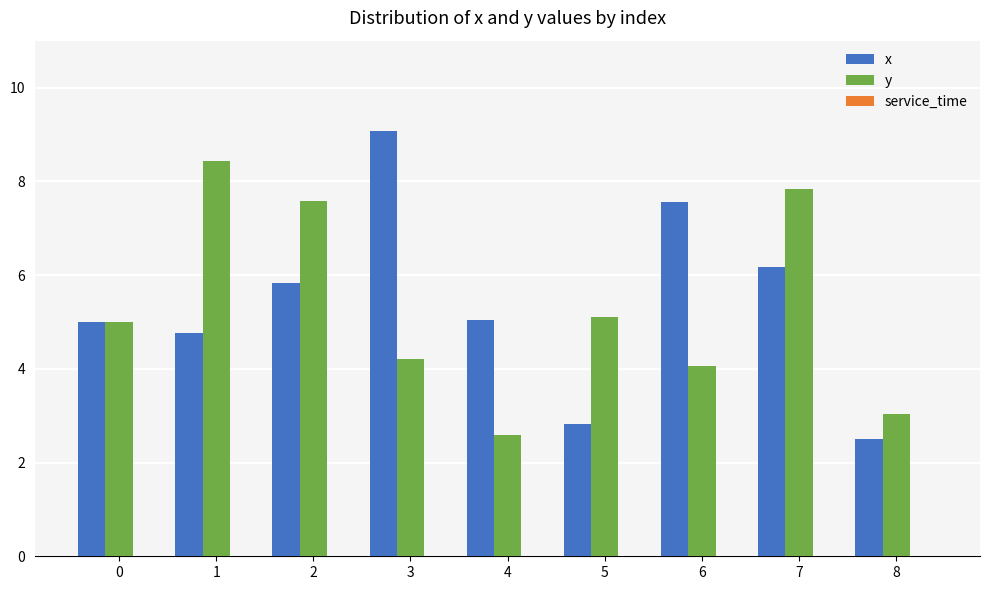

Are the bars grouped side by side (vs. stacked)?

Yes